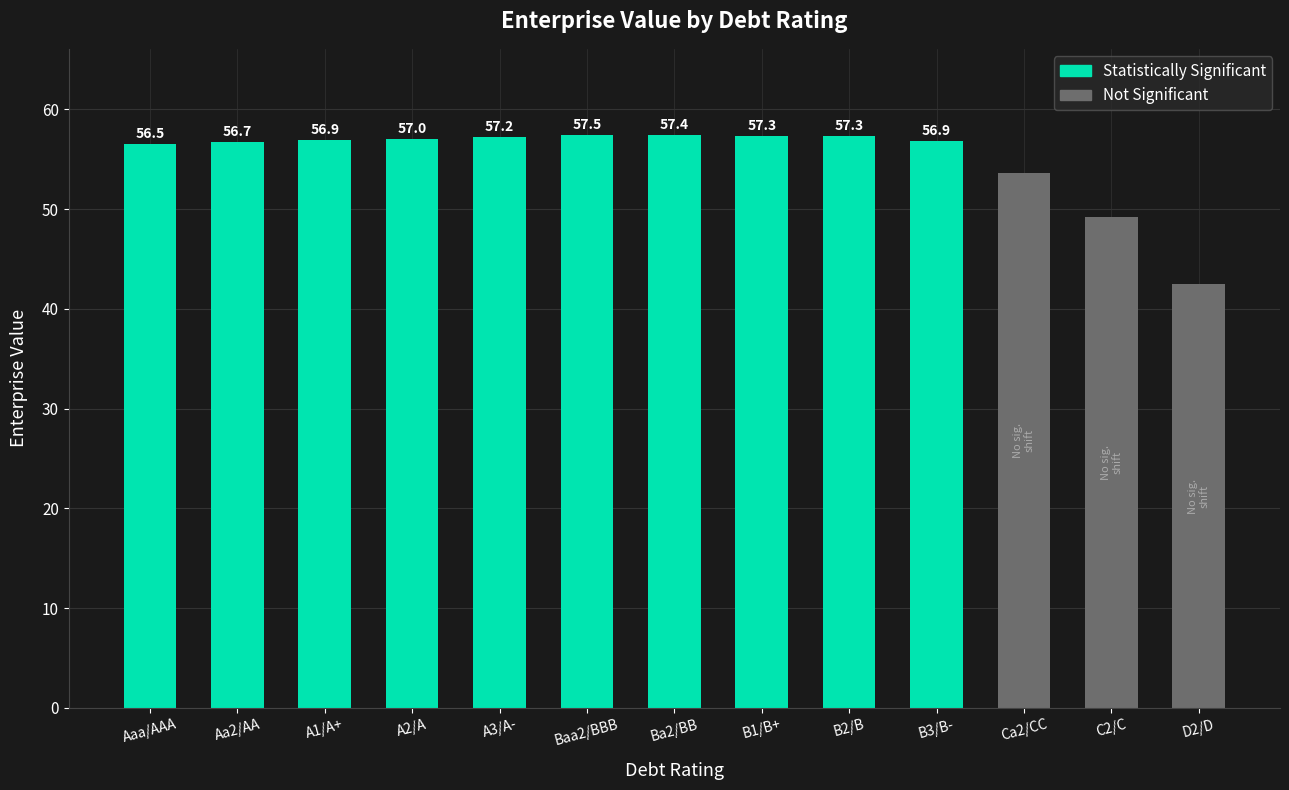

True or false: the data shows 18.0 at Ba2/BB.

False